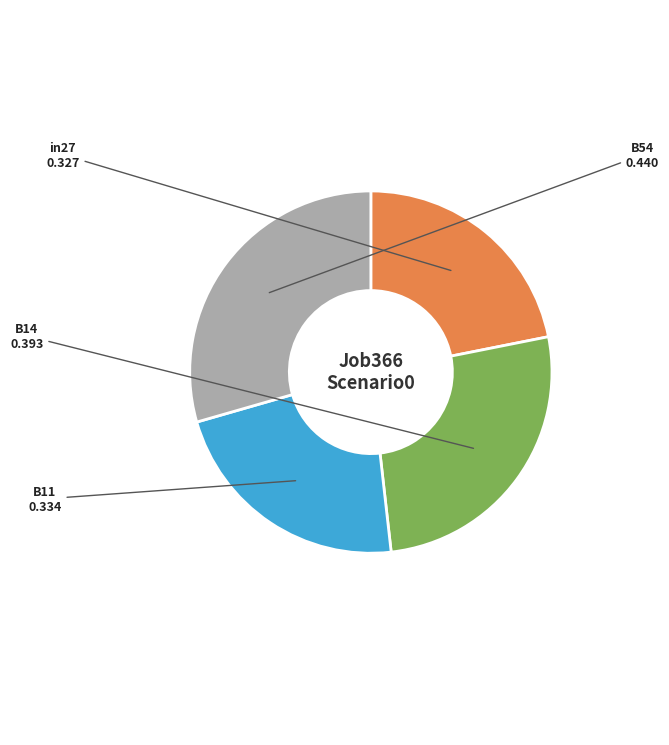

How many slices are in this pie chart?

4